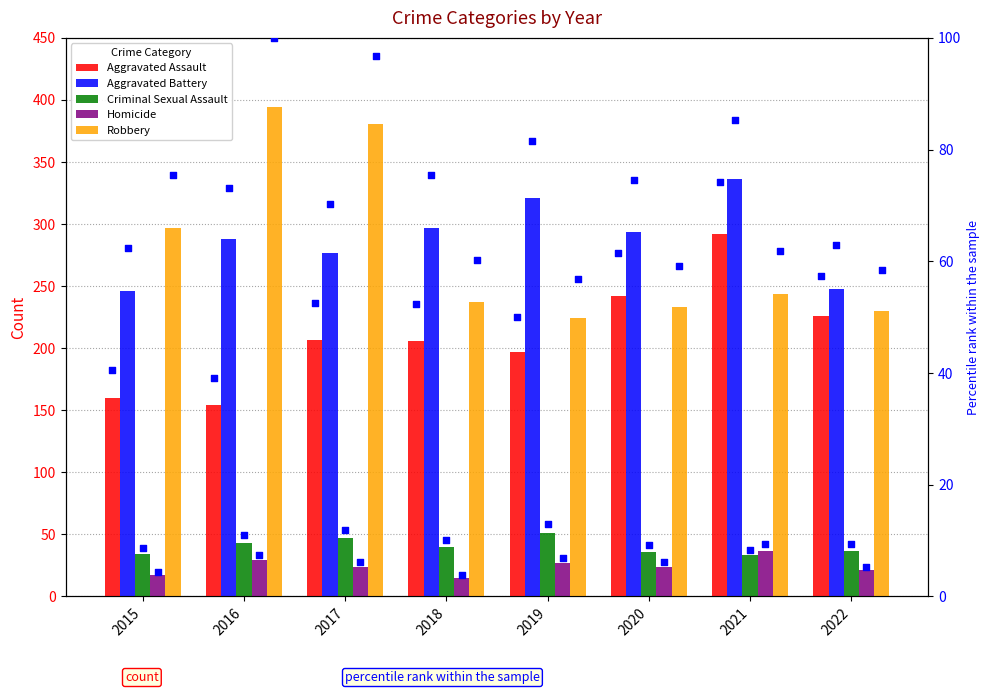

Which series has the widest spread of Y values?

Robbery